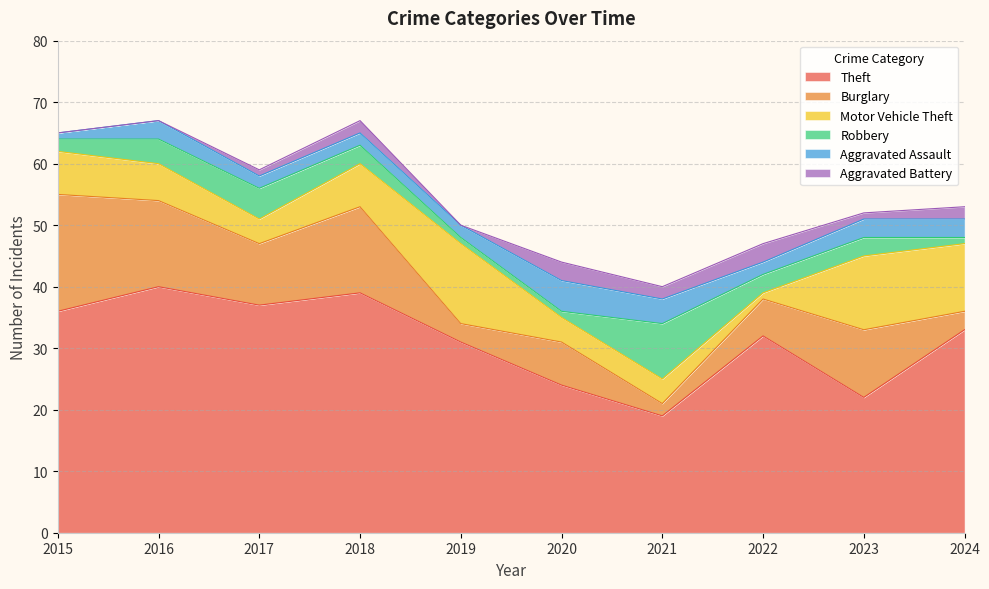

Which series ends up on top after the final intersection of Robbery and Burglary?

Burglary